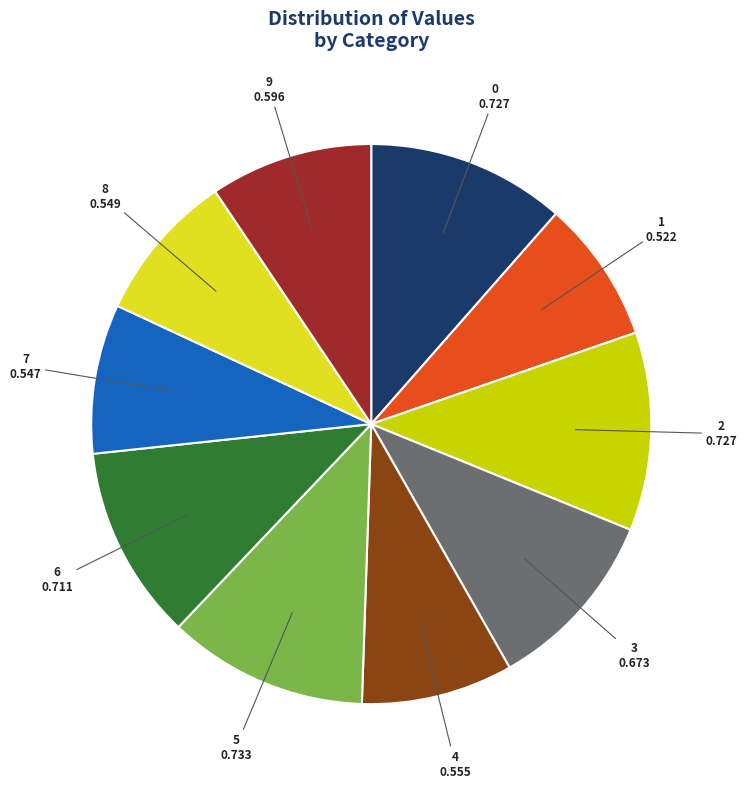

Is it true that 1 is 21% of the pie?

False